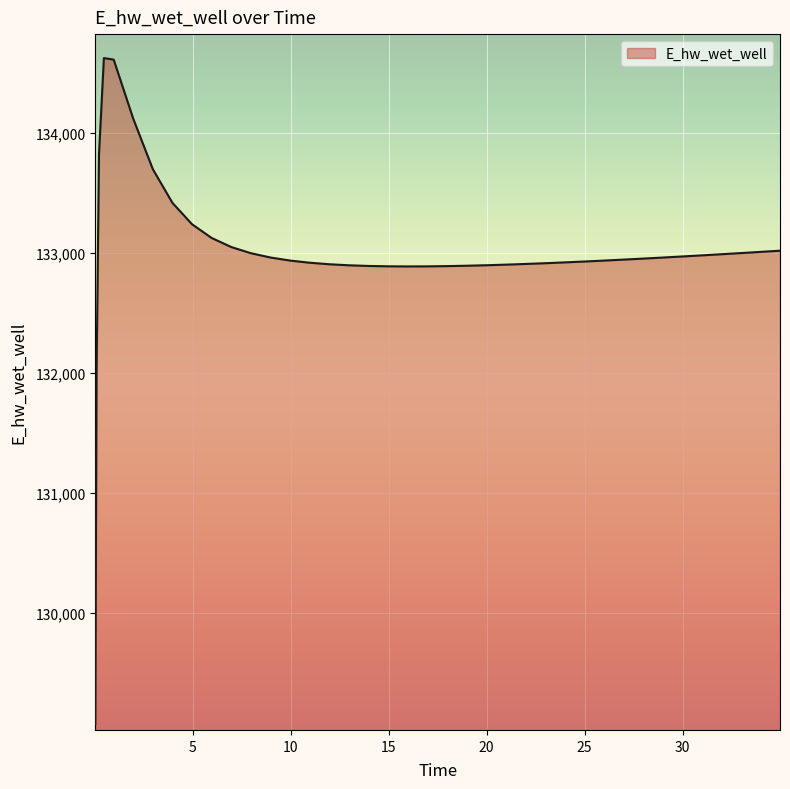

What is the greatest value displayed?

134627.8